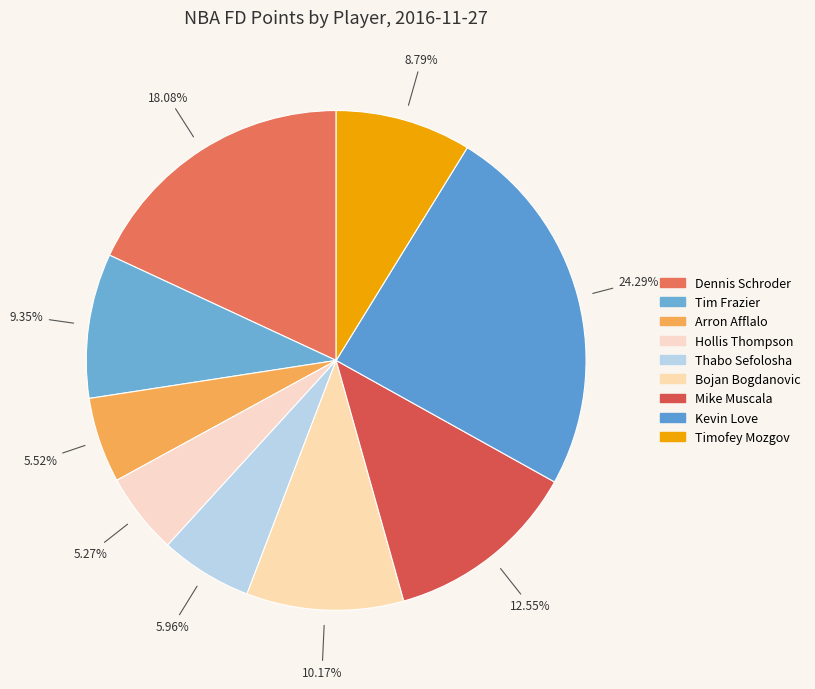

Does Arron Afflalo represent more than half of the total?

No